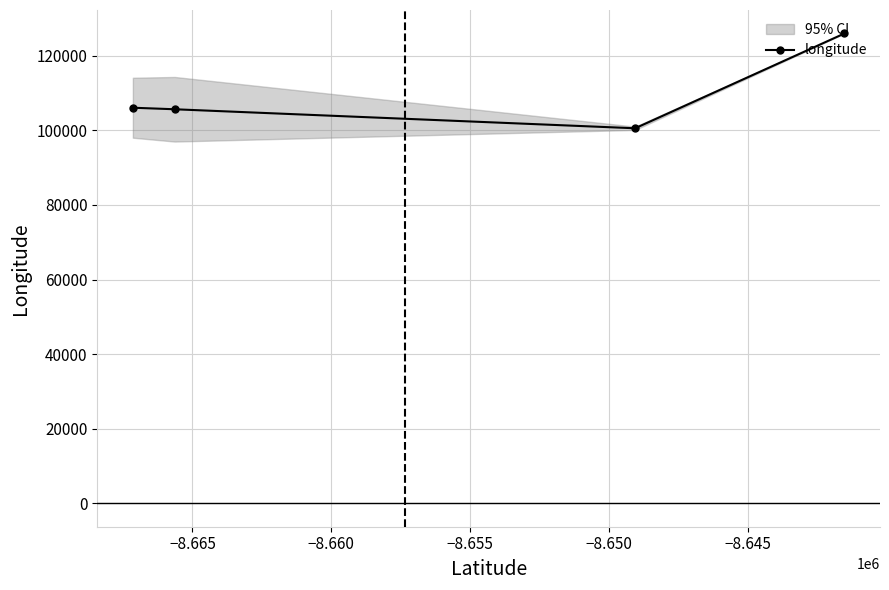

What is the value of the longitude point at the 2nd from the left?

105675.0